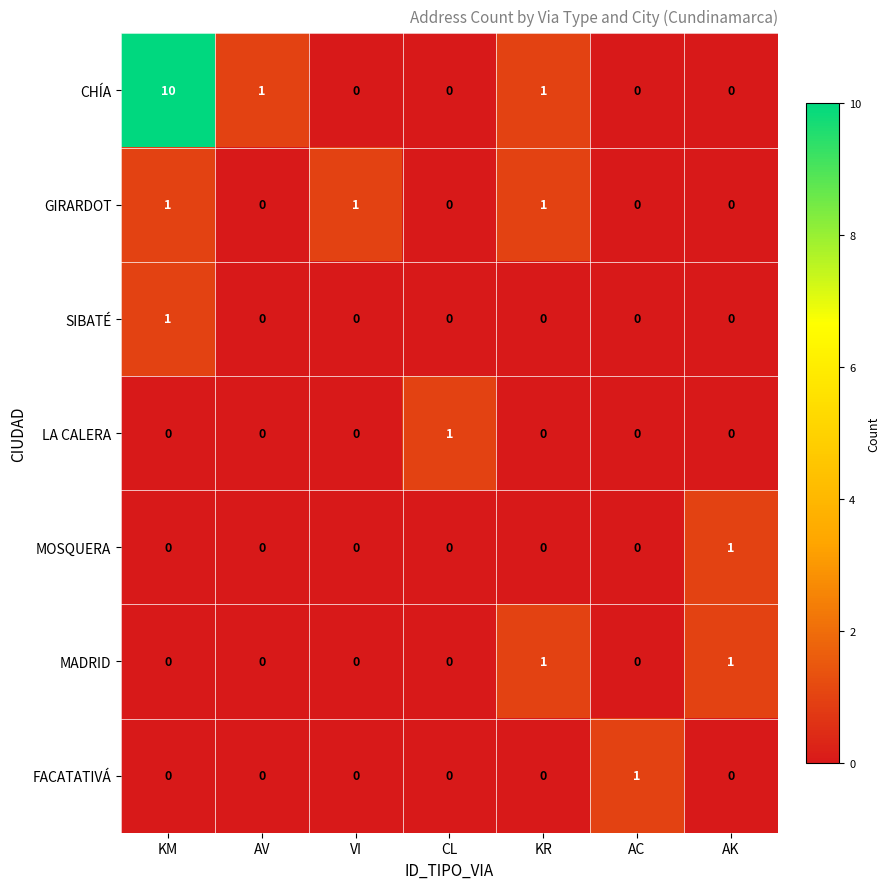

Which series has the widest spread of values?

CHÍA